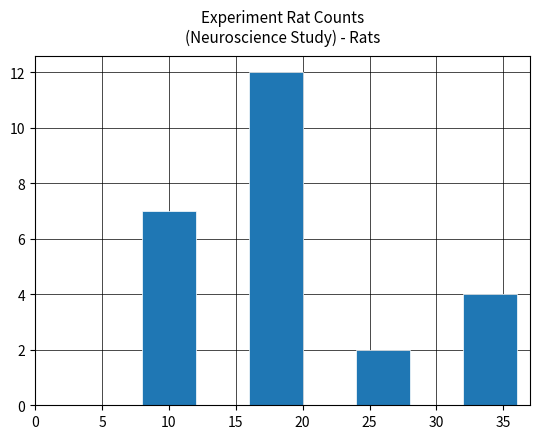

Which range on the x-axis has the tallest bar?

16 to 20